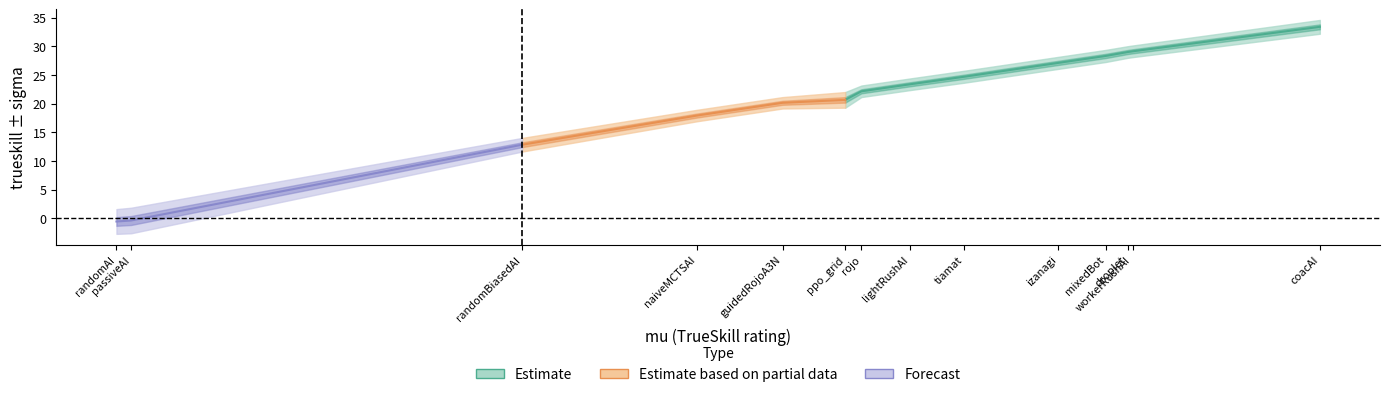

True or false: trueskill has a value of 37.8 at 6.

False